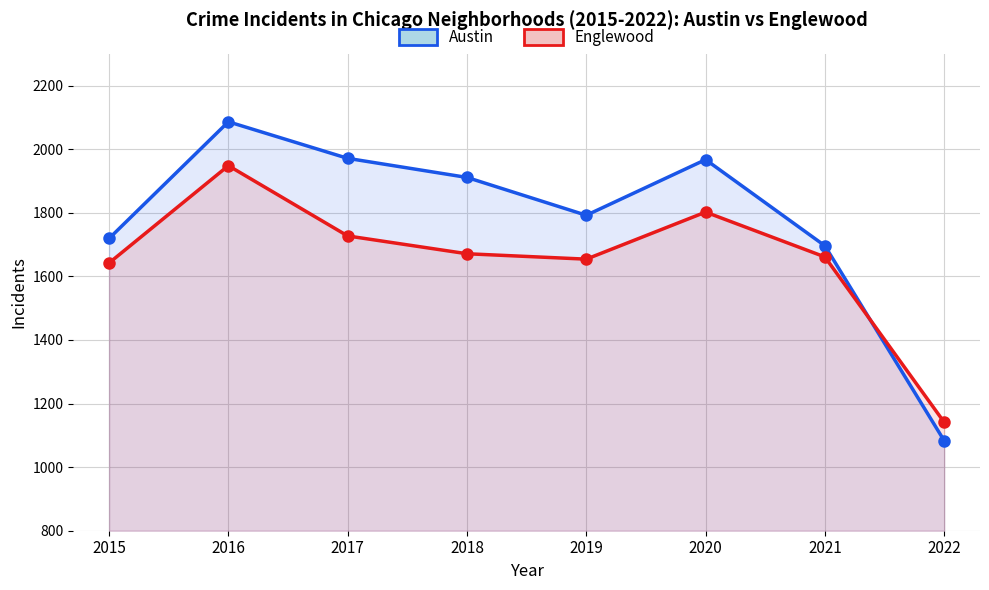

How many data points in Austin are above 1911?

3